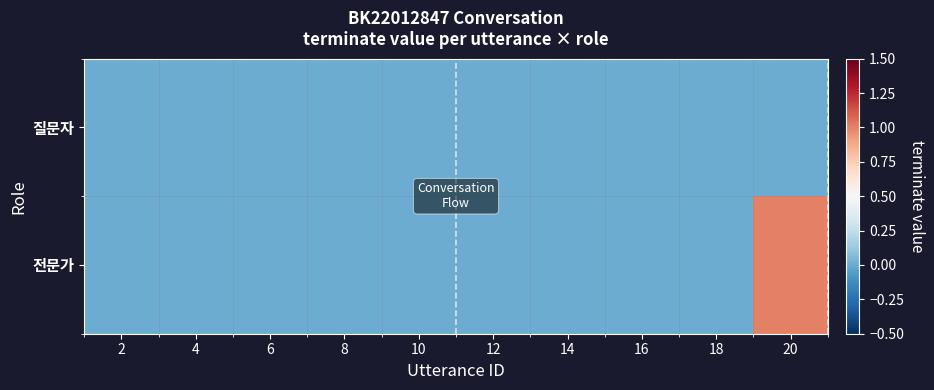

Reading left to right, transcribe all the data shown in this chart.

질문자: 2=0	4=0	6=0	8=0	10=0	12=0	14=0	16=0	18=0	20=0
전문가: 2=0	4=0	6=0	8=0	10=0	12=0	14=0	16=0	18=0	20=1